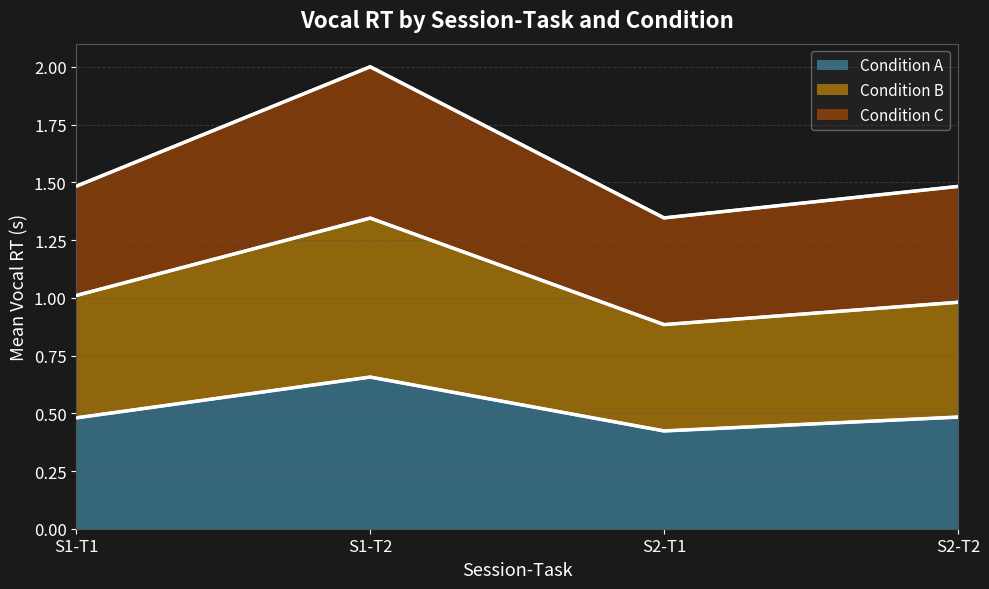

Is the value of Condition B at S1-T1 greater than the value of Condition A at S1-T1?

Yes